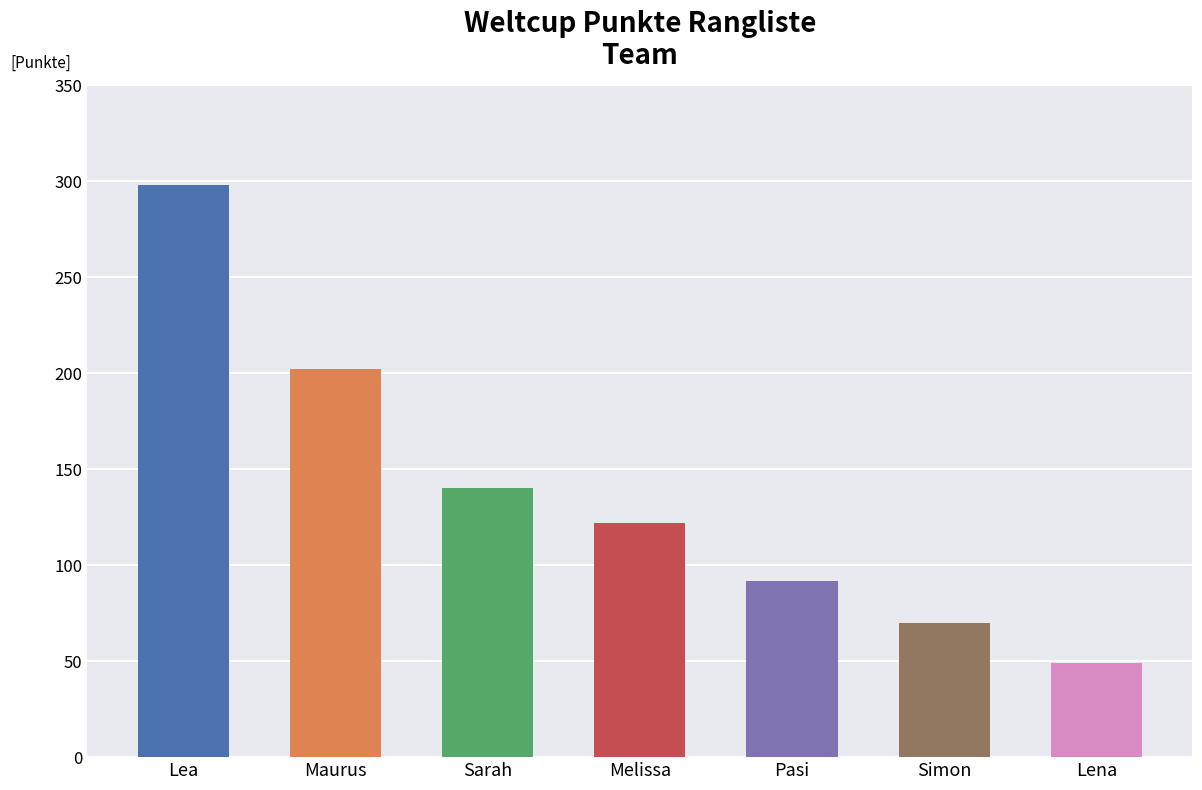

What position from the left is Lea?

1